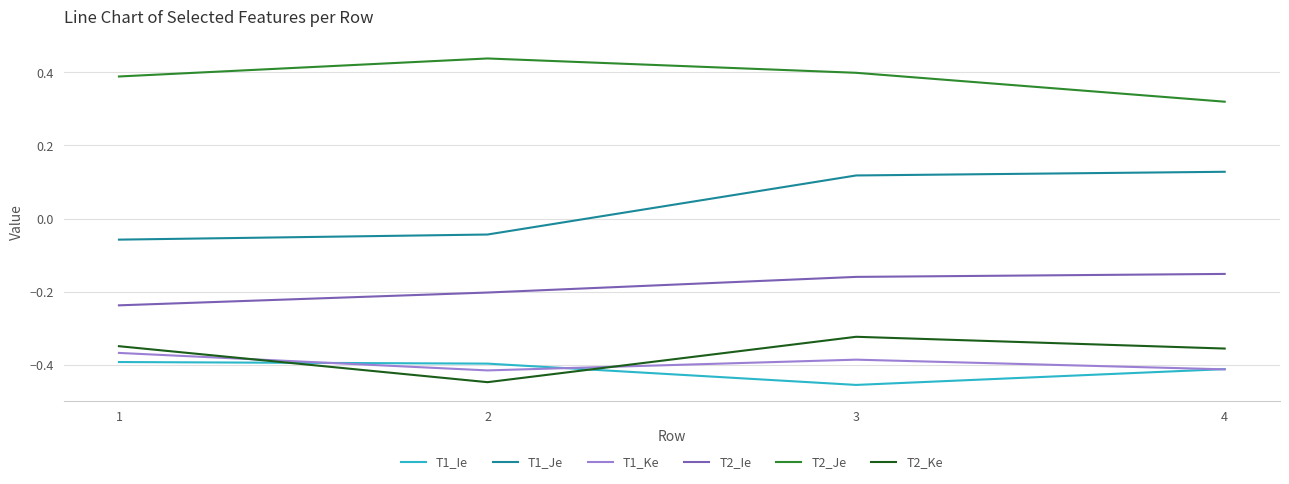

At which category does T1_Ke reach its first local valley?

2